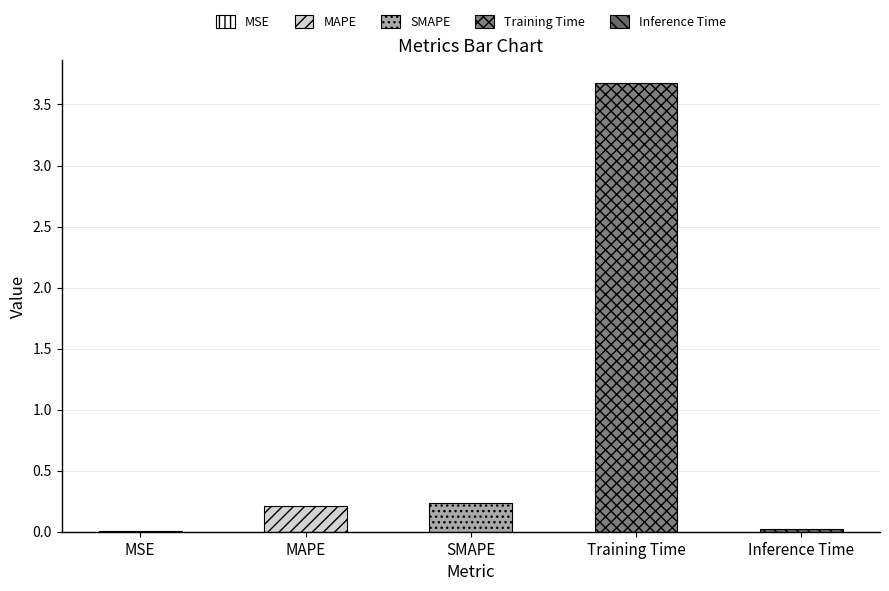

List the labels in order of value, largest first.

Training Time, SMAPE, MAPE, Inference Time, MSE